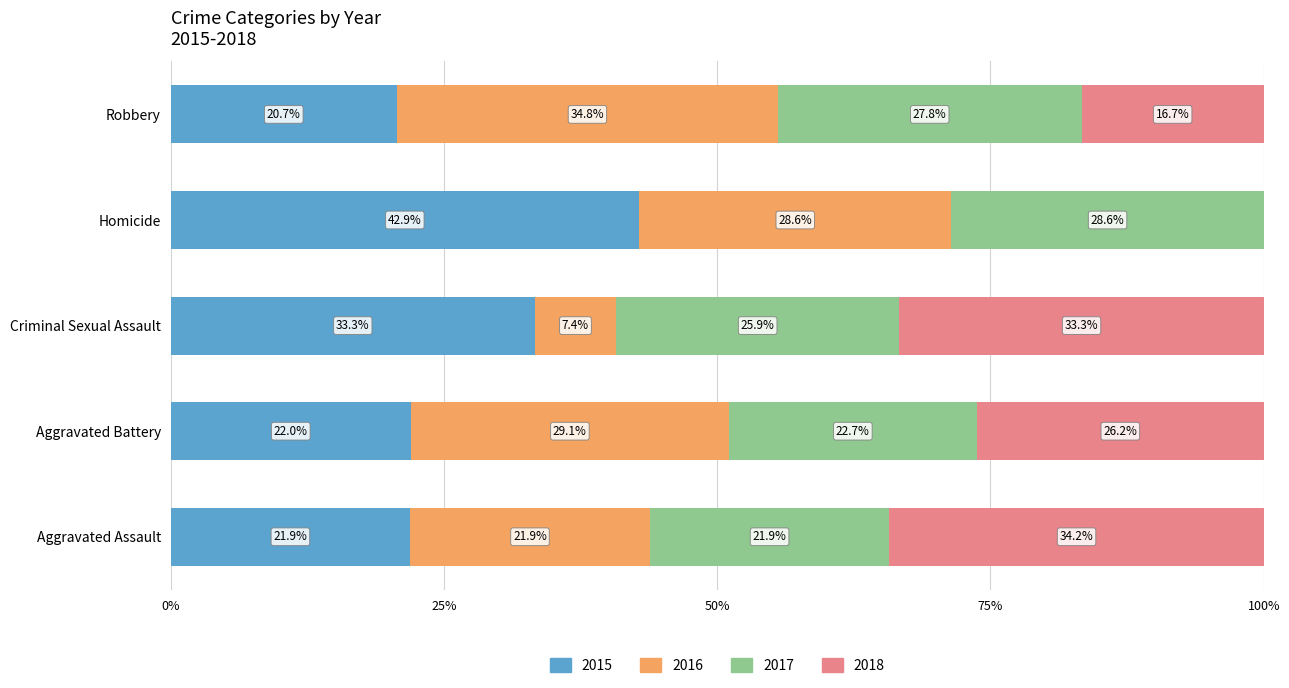

What is the total value across all series at Aggravated Battery?

100.0